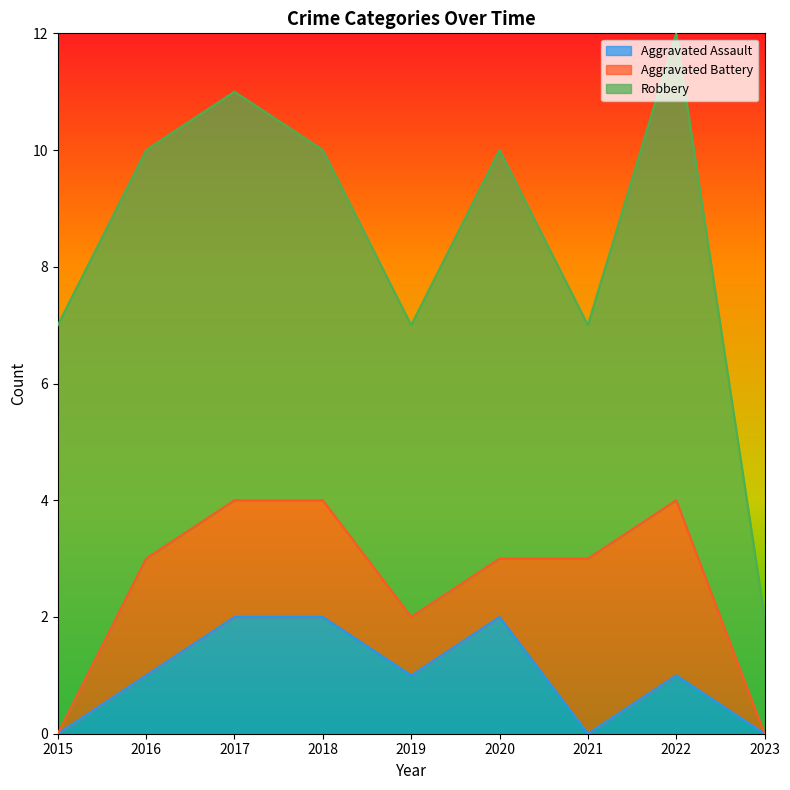

How many values in Aggravated Battery are above zero?

7